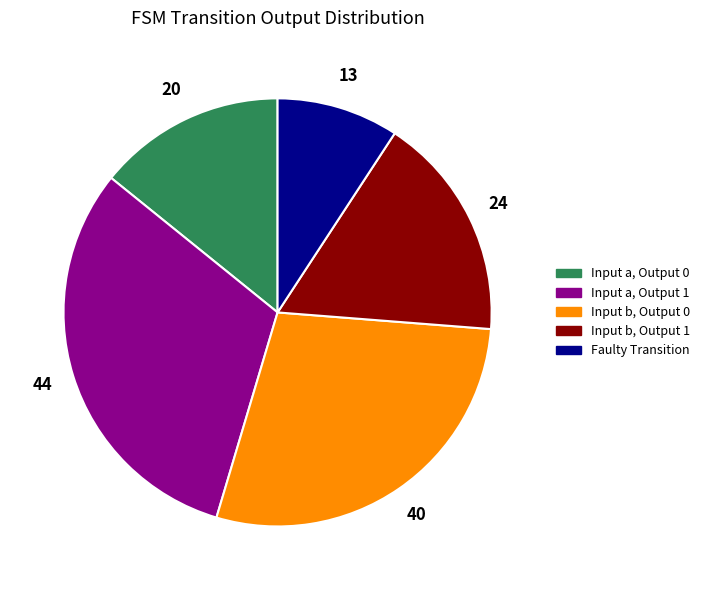

Is there any slice that represents more than half of the pie?

No